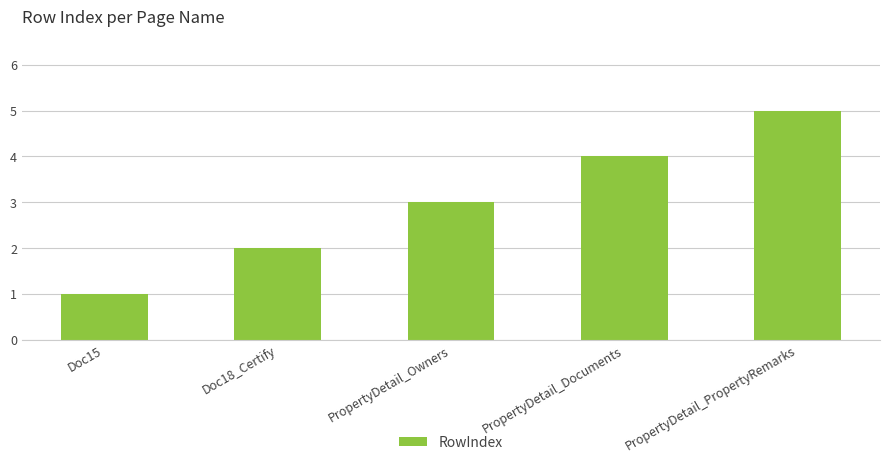

How many series are shown in this chart?

1